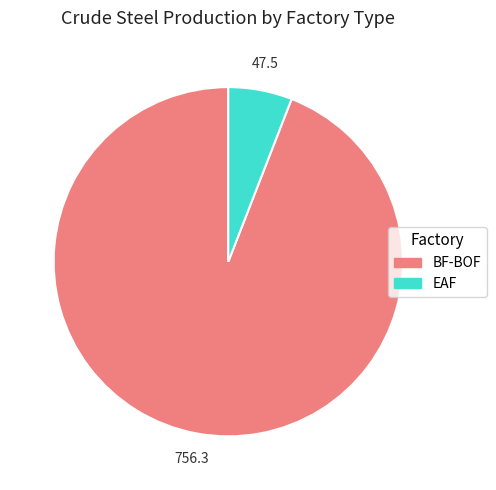

Is it true that BF-BOF is 94% of the pie?

True